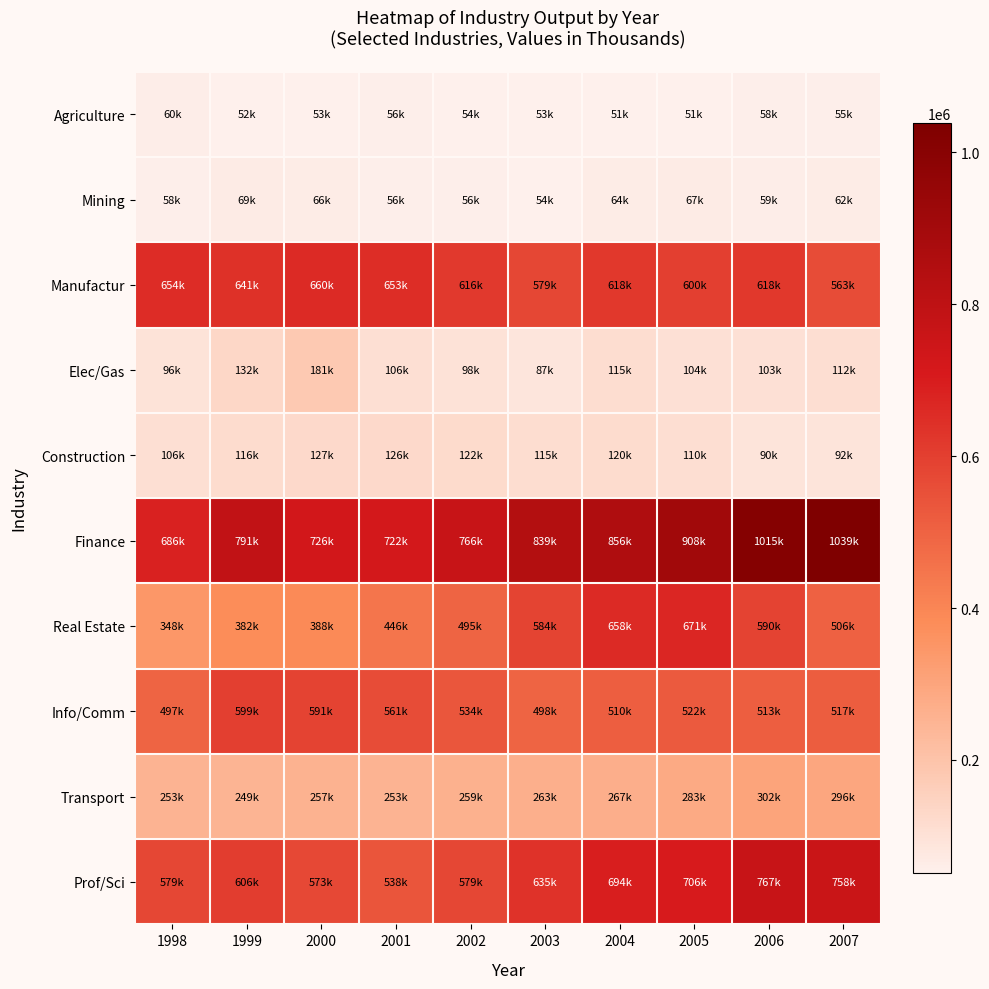

Reading left to right, transcribe all the data shown in this chart.

Agriculture: 1998=60352.1	1999=51749.9	2000=53176.2	2001=56242.3	2002=53868.5	2003=53044.5	2004=50694.9	2005=50627.7	2006=58303.0	2007=55259.0
Mining: 1998=58010.2	1999=68831.1	2000=65873.4	2001=56352.8	2002=56281.9	2003=53830.0	2004=63976.2	2005=66837.3	2006=58590.7	2007=62338.6
Manufactur: 1998=654453.5	1999=640736.6	2000=660490.6	2001=652593.8	2002=616099.8	2003=578821.4	2004=618258.2	2005=600178.2	2006=618395.4	2007=563226.0
Elec/Gas: 1998=96281.4	1999=132390.5	2000=181110.4	2001=106454.6	2002=97702.7	2003=86982.8	2004=114523.0	2005=103507.4	2006=103336.8	2007=112252.2
Construction: 1998=106031.6	1999=116387.0	2000=127466.1	2001=125549.3	2002=121950.9	2003=115400.2	2004=119665.6	2005=110029.9	2006=89592.9	2007=91543.6
Finance: 1998=686433.7	1999=790827.8	2000=725611.5	2001=722062.3	2002=765576.2	2003=839486.2	2004=855616.8	2005=908331.8	2006=1015436.3	2007=1038763.0
Real Estate: 1998=347555.1	1999=381909.6	2000=387558.6	2001=446390.7	2002=494862.7	2003=583781.8	2004=658117.0	2005=671068.0	2006=590027.5	2007=505664.8
Info/Comm: 1998=496865.7	1999=598905.8	2000=590740.8	2001=560701.7	2002=533708.4	2003=498117.2	2004=510014.5	2005=522242.7	2006=513230.0	2007=517185.7
Transport: 1998=253161.1	1999=249300.0	2000=256506.1	2001=253328.8	2002=259408.0	2003=263200.4	2004=267112.8	2005=282738.5	2006=301617.2	2007=296331.9
Prof/Sci: 1998=579399.1	1999=605976.1	2000=572887.7	2001=537781.2	2002=578556.3	2003=635104.7	2004=693947.6	2005=706047.0	2006=766559.2	2007=758268.6